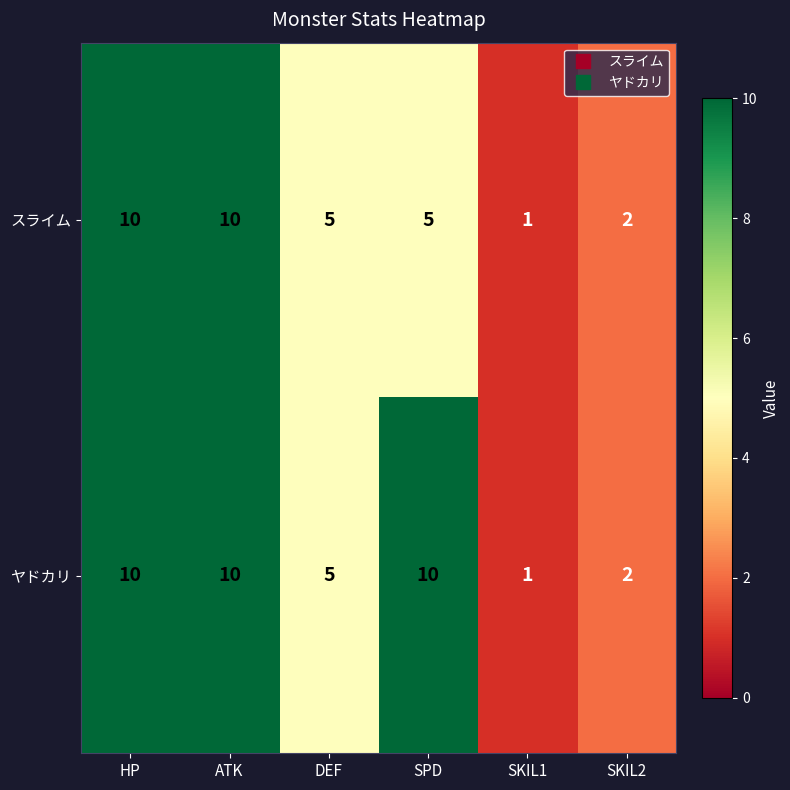

What is the sum of all スライム values?

33